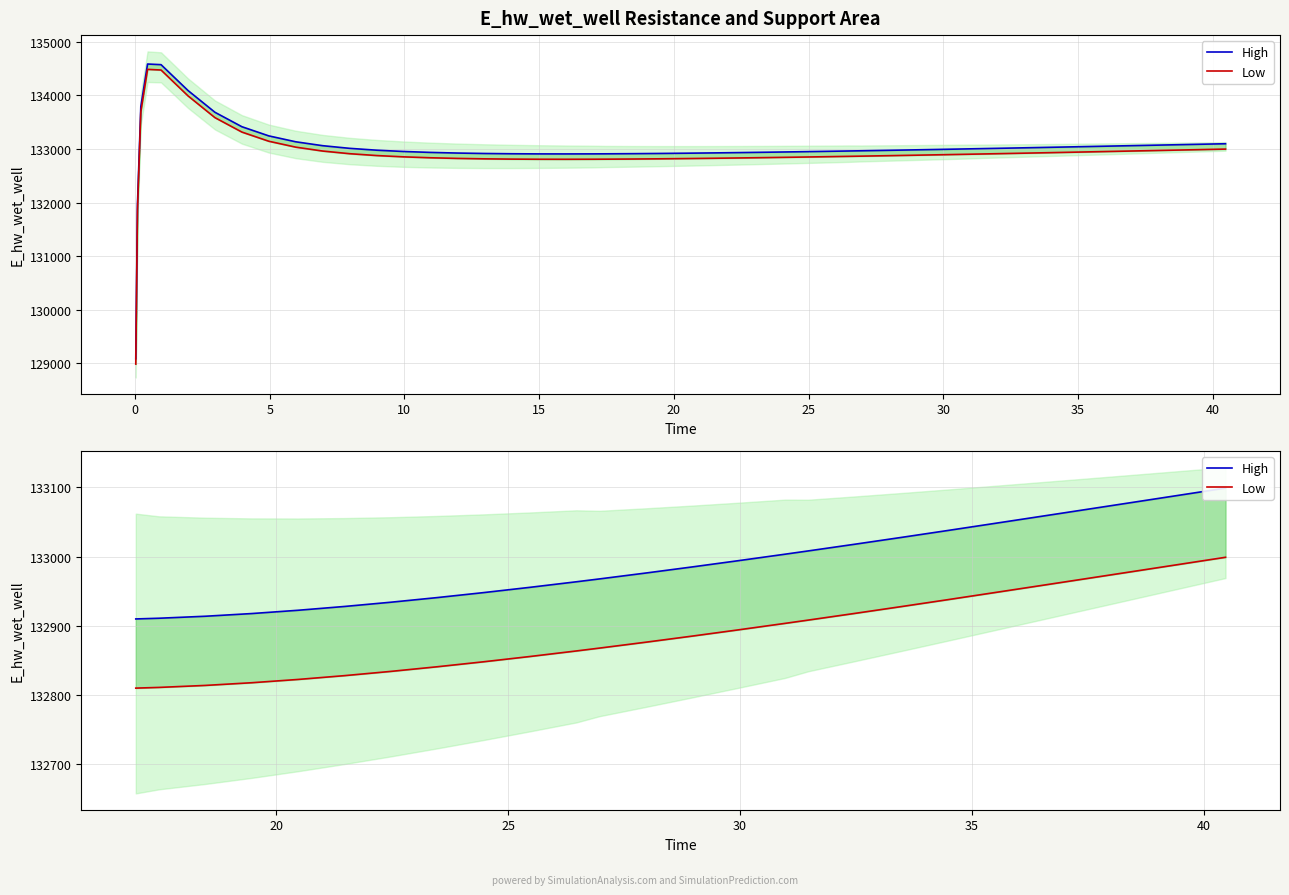

At how many categories does at least one series exceed 133066?

4